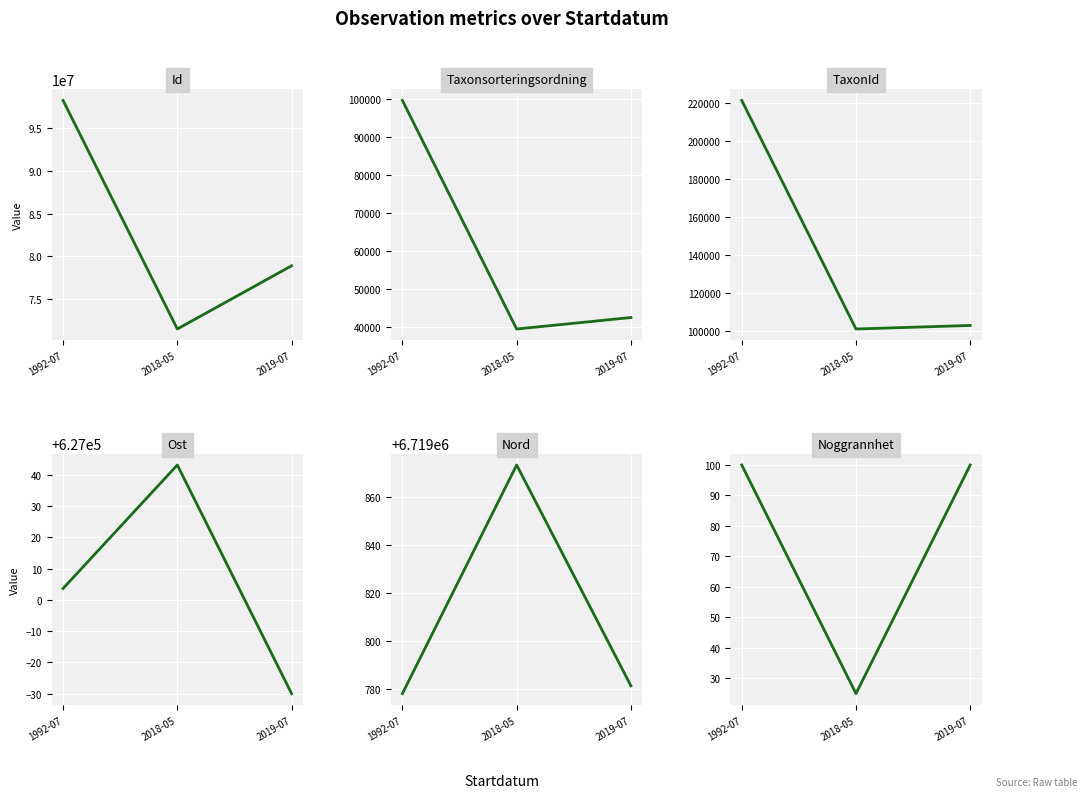

Where does the Id series first go above 78898648?

1992-07